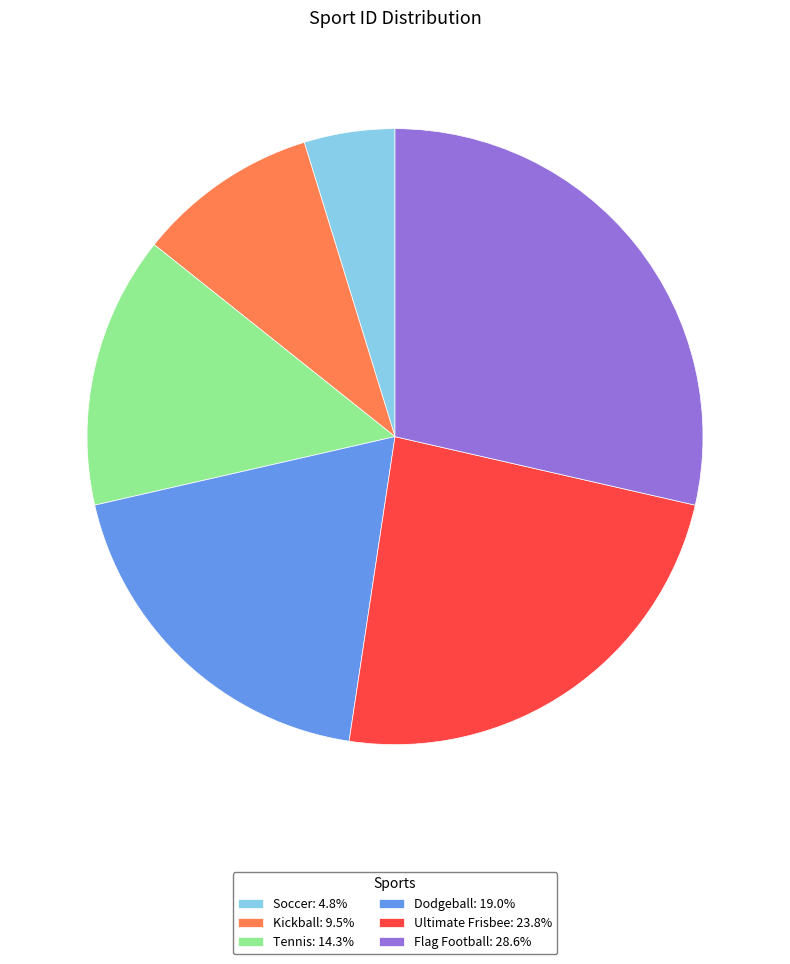

Do Kickball: 9.5% and Tennis: 14.3% together represent more than half of the pie?

No